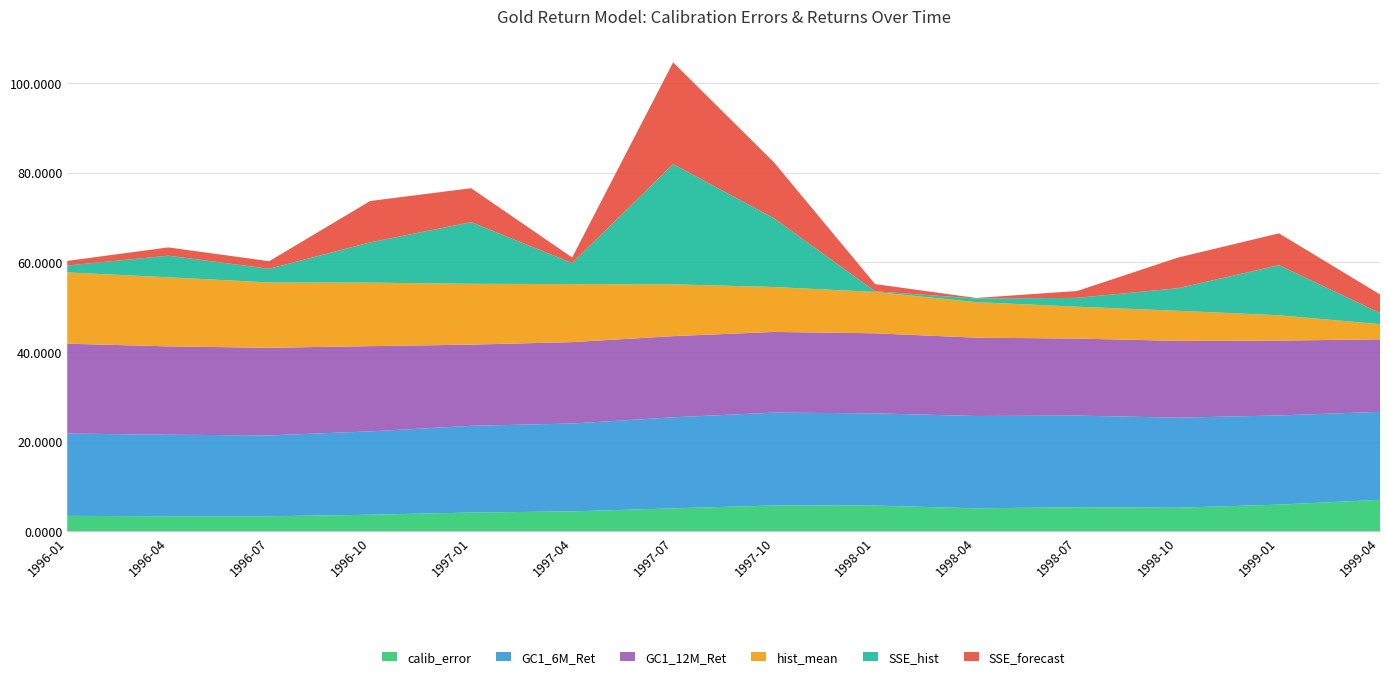

At which category is the sum across all series the highest?

1997-07